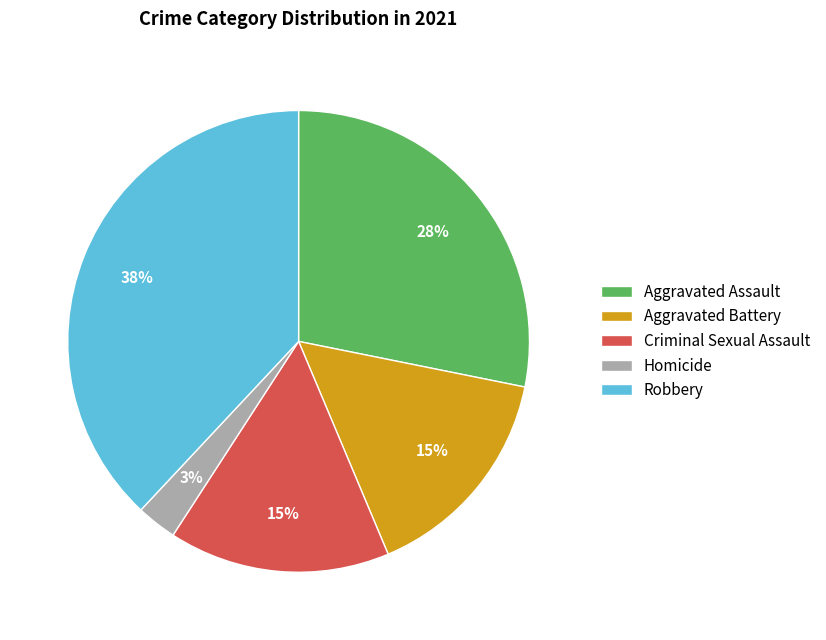

Count the number of slices in the pie.

5